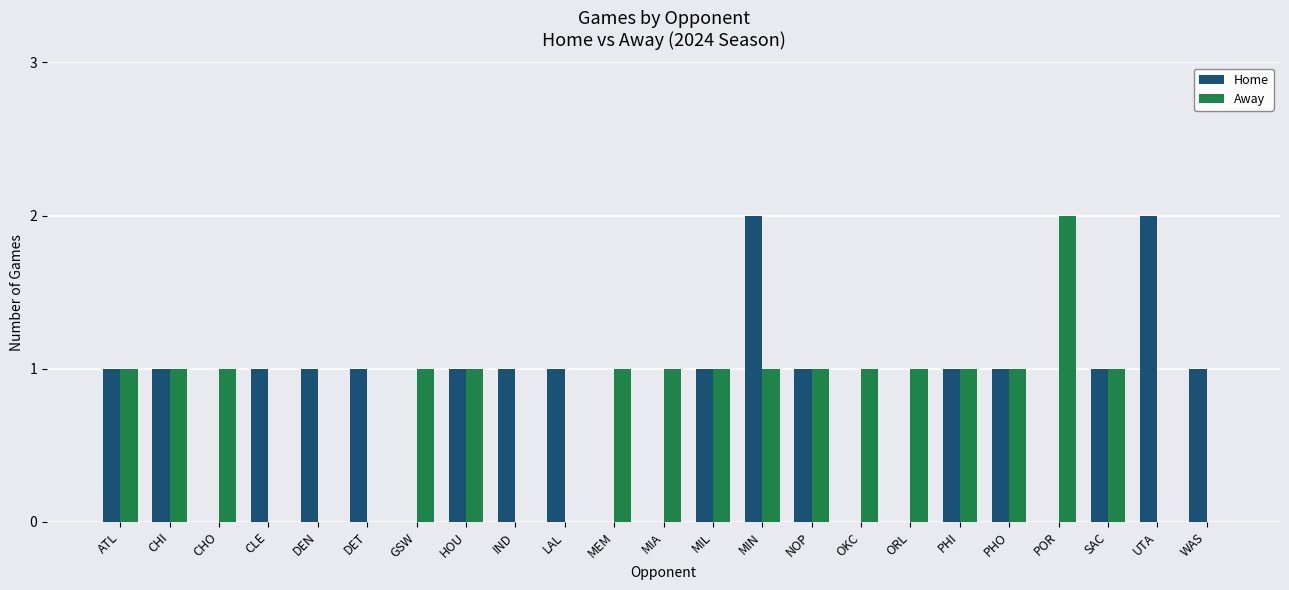

At which label does Away reach its peak?

POR